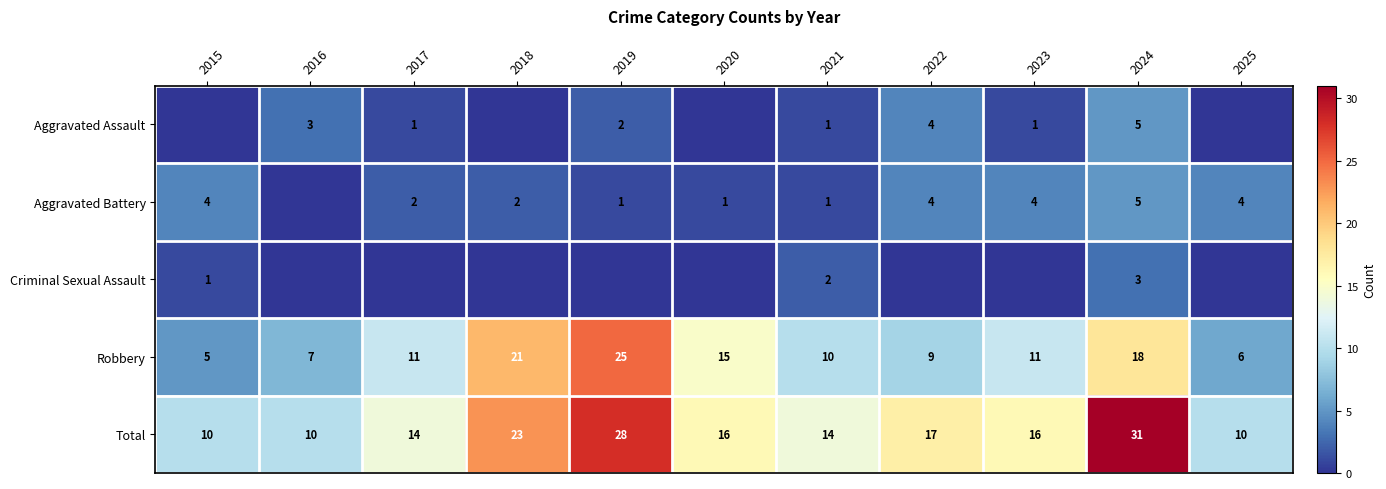

True or false: Robbery has a value of 9 at 2022.

True